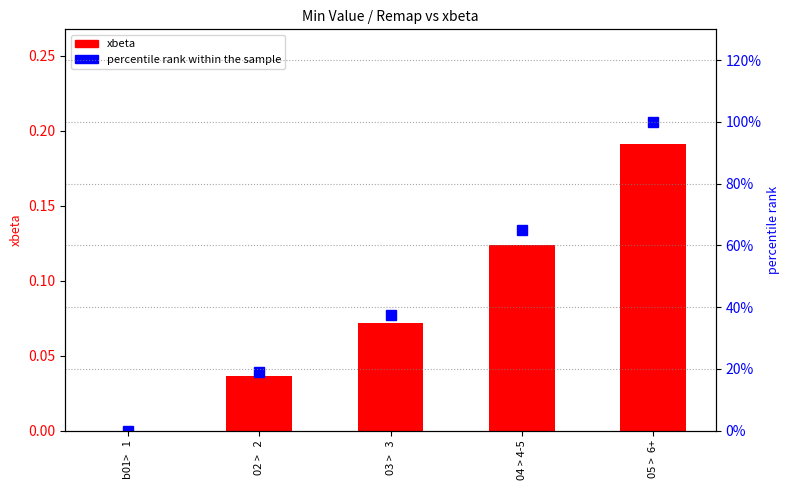

Reading left to right, list all the values displayed in this chart.

xbeta: 0.0	0.0	0.1	0.1	0.2
percentile rank within the sample: 0.0	18.9	37.4	64.9	100.0